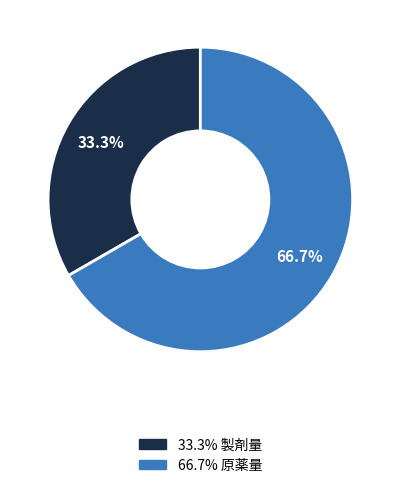

Does any single category account for the majority?

Yes